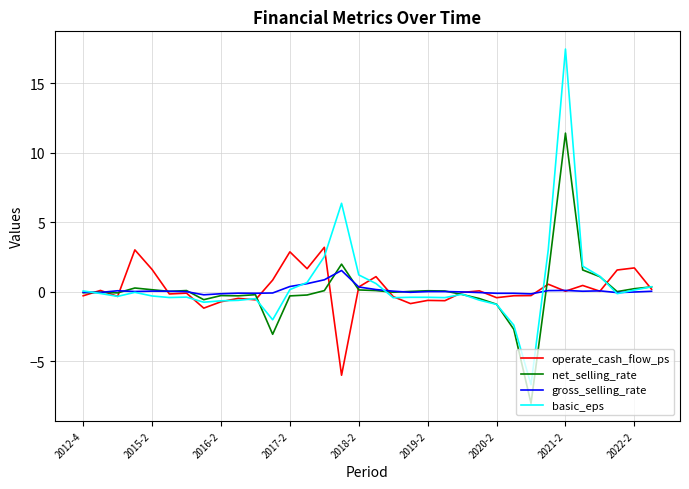

Rank the series by their maximum value, from lowest to highest.

gross_selling_rate, operate_cash_flow_ps, net_selling_rate, basic_eps